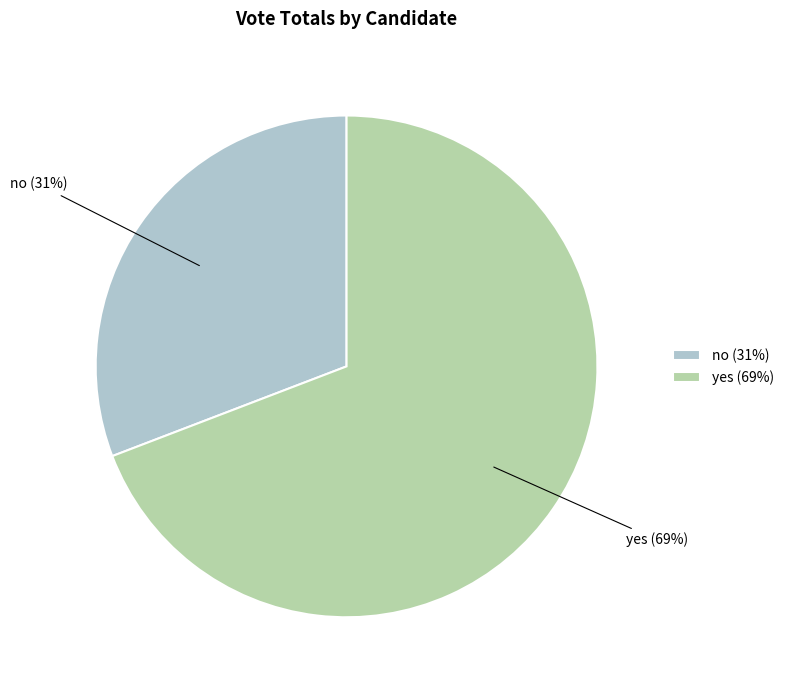

How many segments does this pie chart have?

2